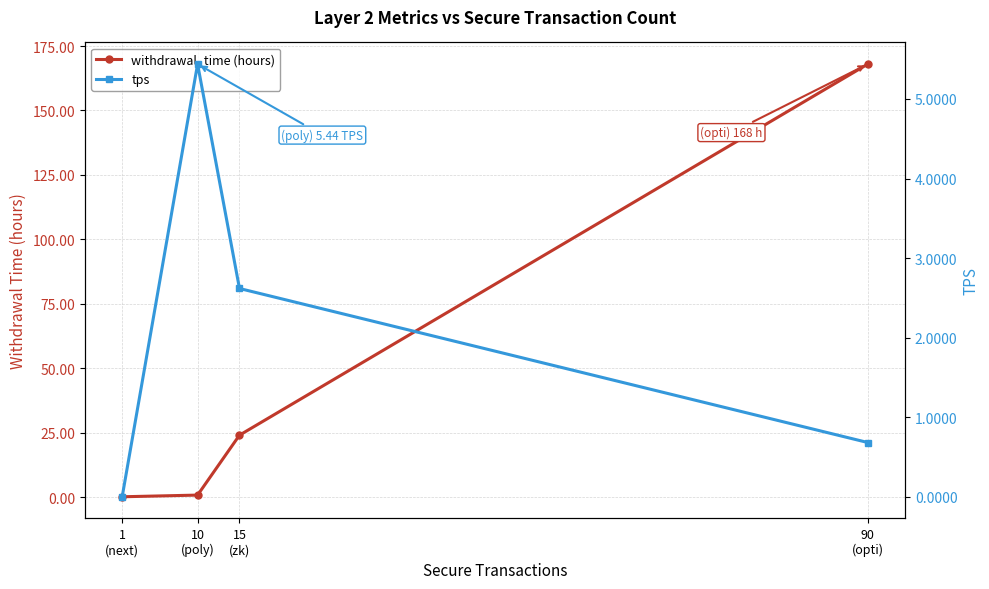

Which label corresponds to the smallest value in the chart?

1
(next)